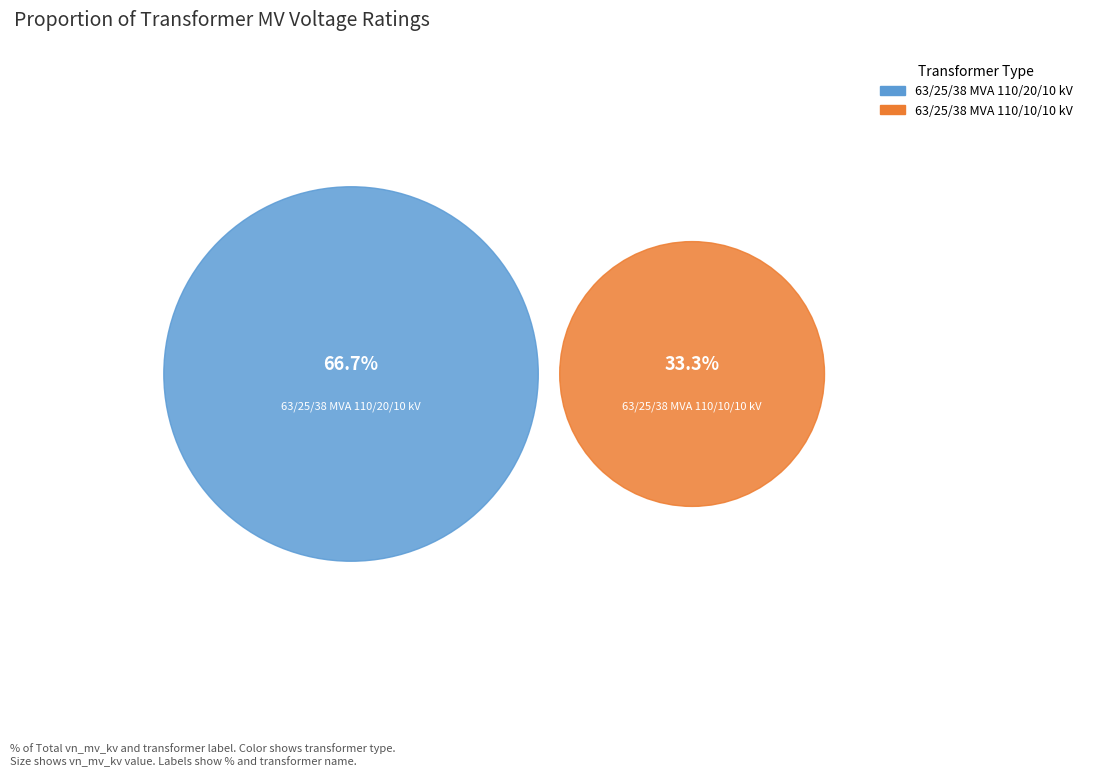

To the nearest percent, what percentage of the pie is 63/25/38 MVA 110/10/10 kV?

33%